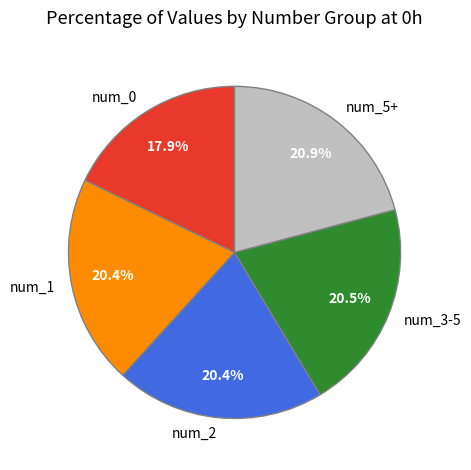

The num_5+ slice represents 14% of the pie. True or false?

False